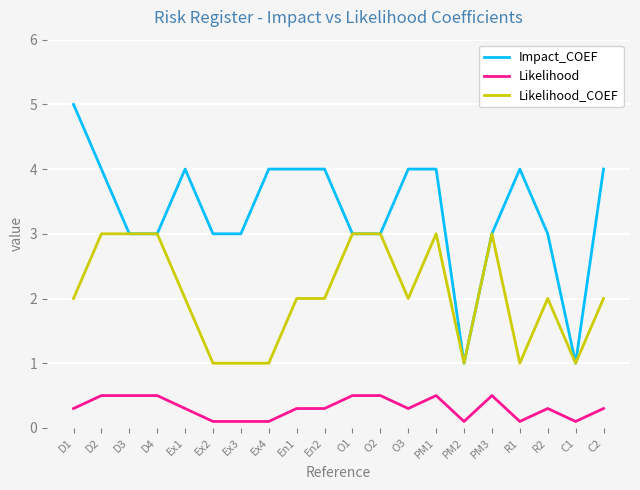

The Likelihood_COEF series shows 2.0 at En2. True or false?

True